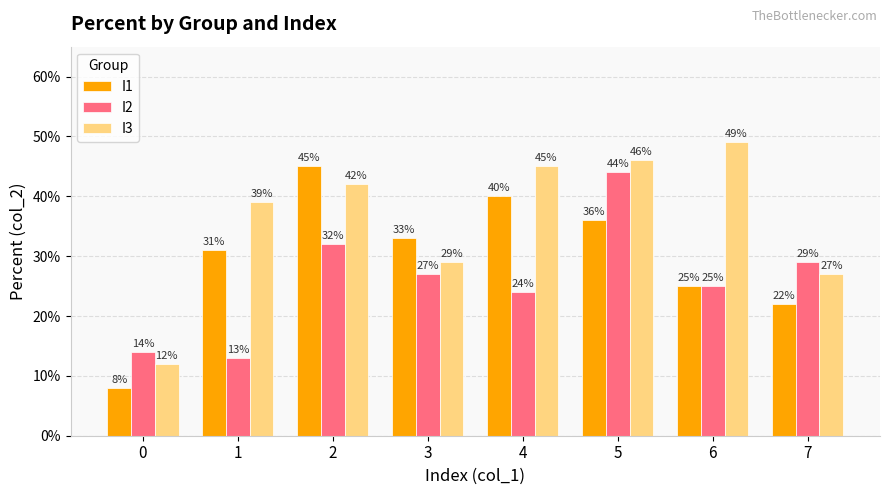

What are all the series names shown in the legend?

I1, I2, I3